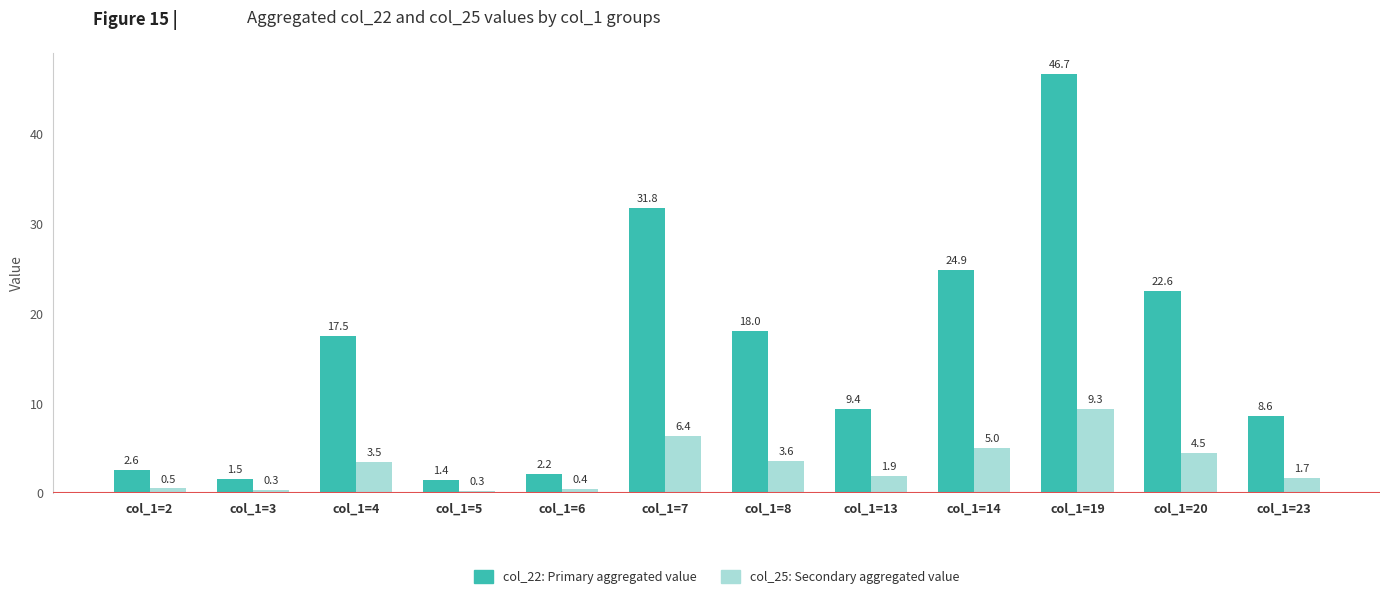

What is the total value across all series at col_1=20?

27.1